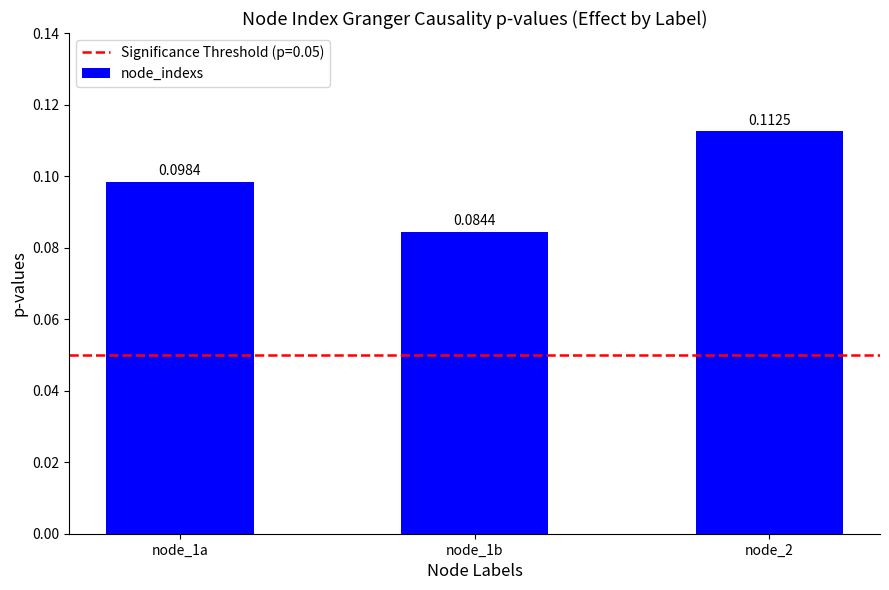

The value at node_1a is 0.0. True or false?

False